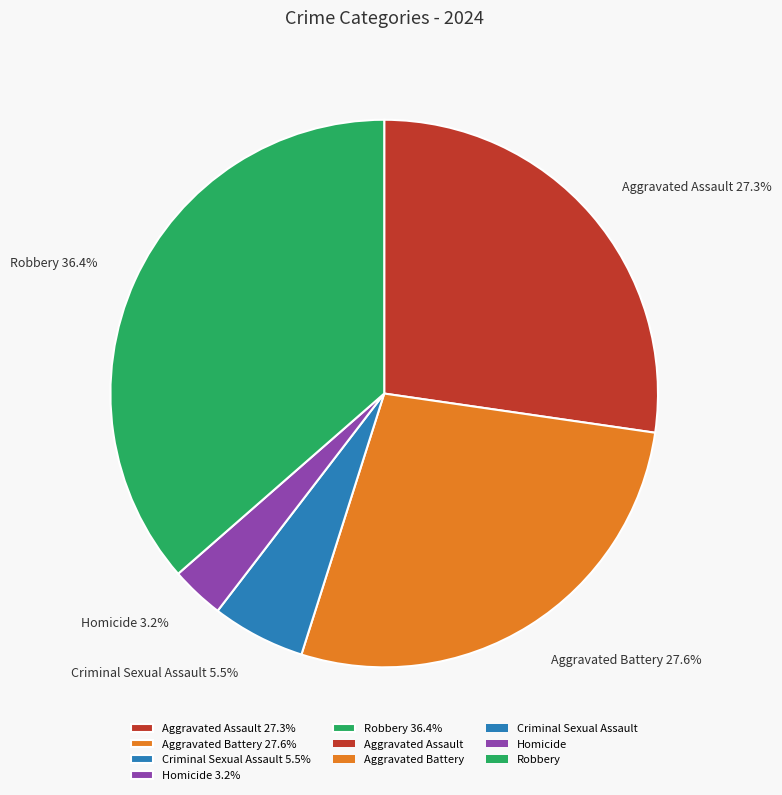

Between Criminal Sexual Assault 5.5% and Robbery 36.4%, which is larger?

Robbery 36.4%